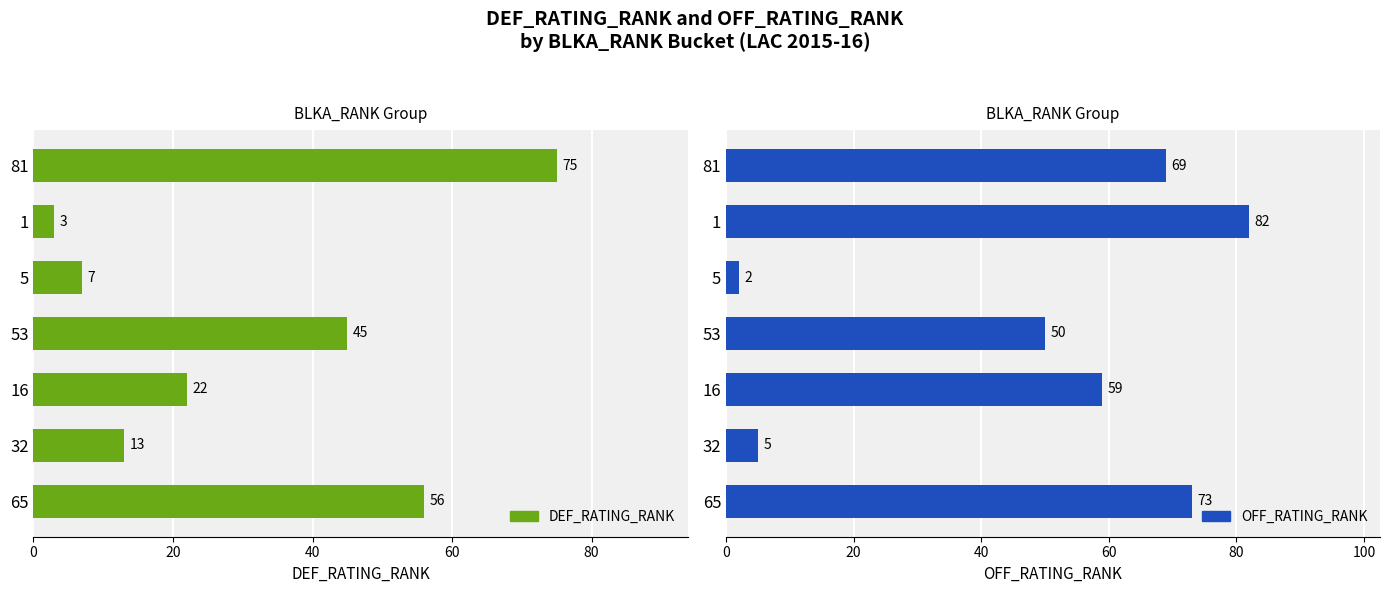

What is the sum of all OFF_RATING_RANK values?

340